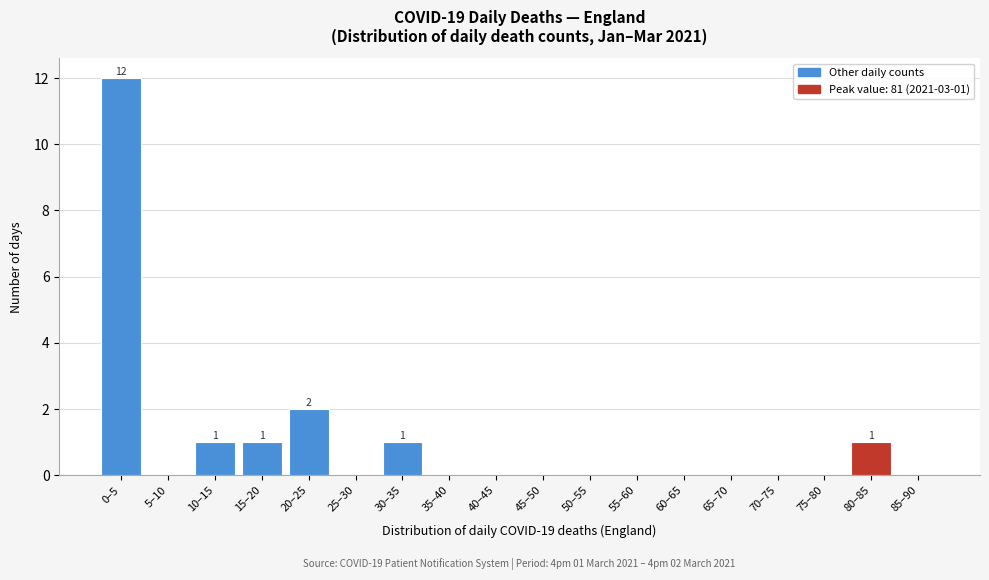

Reading left to right, extract all data points from this chart.

0–5=12	5–10=0	10–15=1	15–20=1	20–25=2	25–30=0	30–35=1	35–40=0	40–45=0	45–50=0	50–55=0	55–60=0	60–65=0	65–70=0	70–75=0	75–80=0	80–85=1	85–90=0